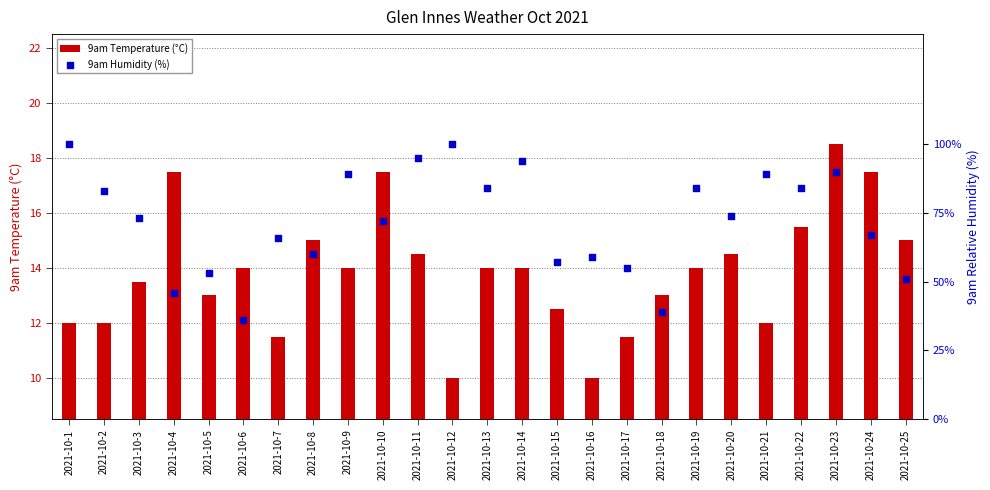

Which series contains the highest Y value?

9am Humidity (%)